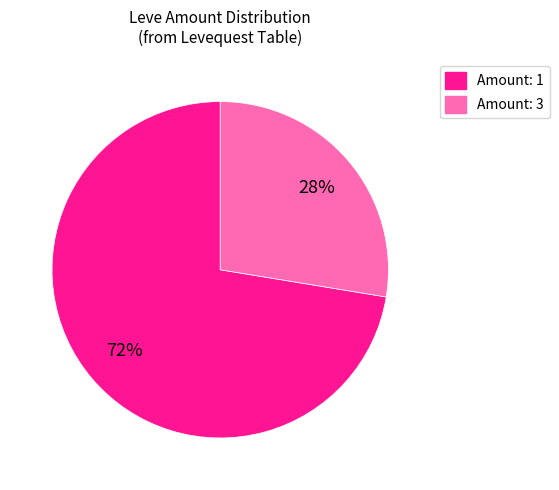

Is there a majority slice in this chart?

Yes